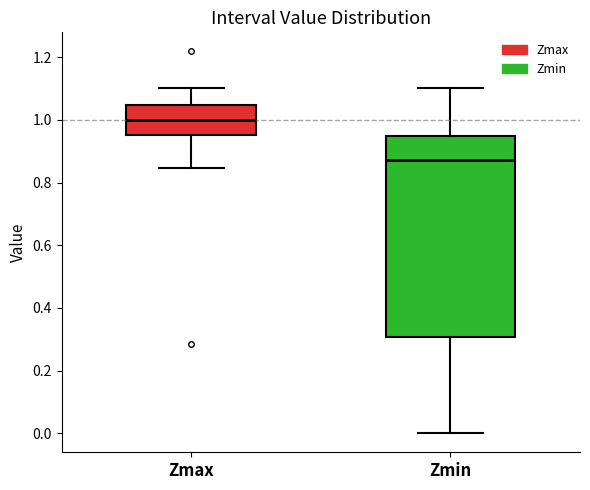

Which box's median line is the highest?

Zmax